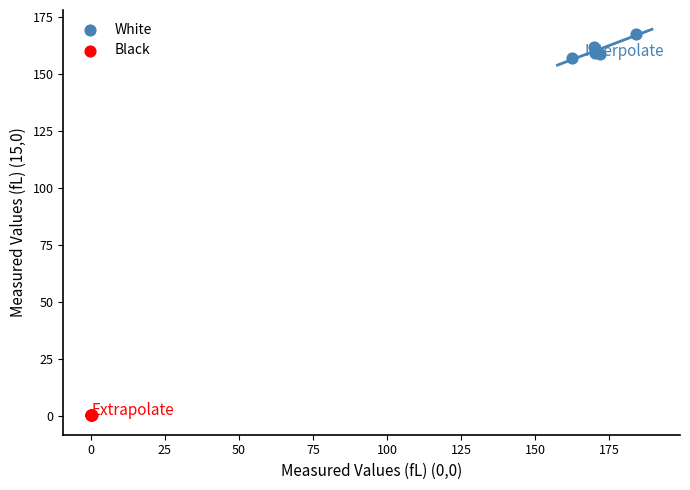

Which series contains the lowest Y value?

Black